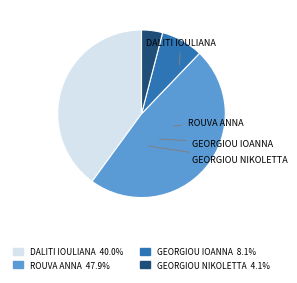

Between GEORGIOU IOANNA and GEORGIOU NIKOLETTA, which is larger?

GEORGIOU IOANNA